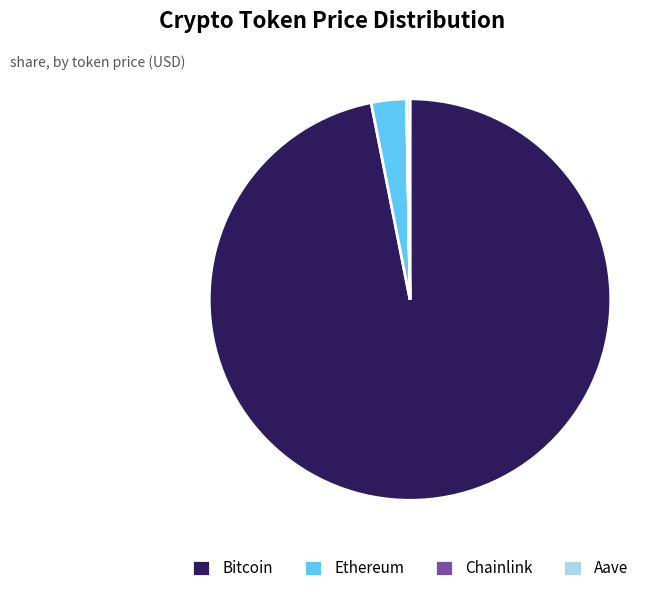

Which has a higher value, Ethereum or Bitcoin?

Bitcoin